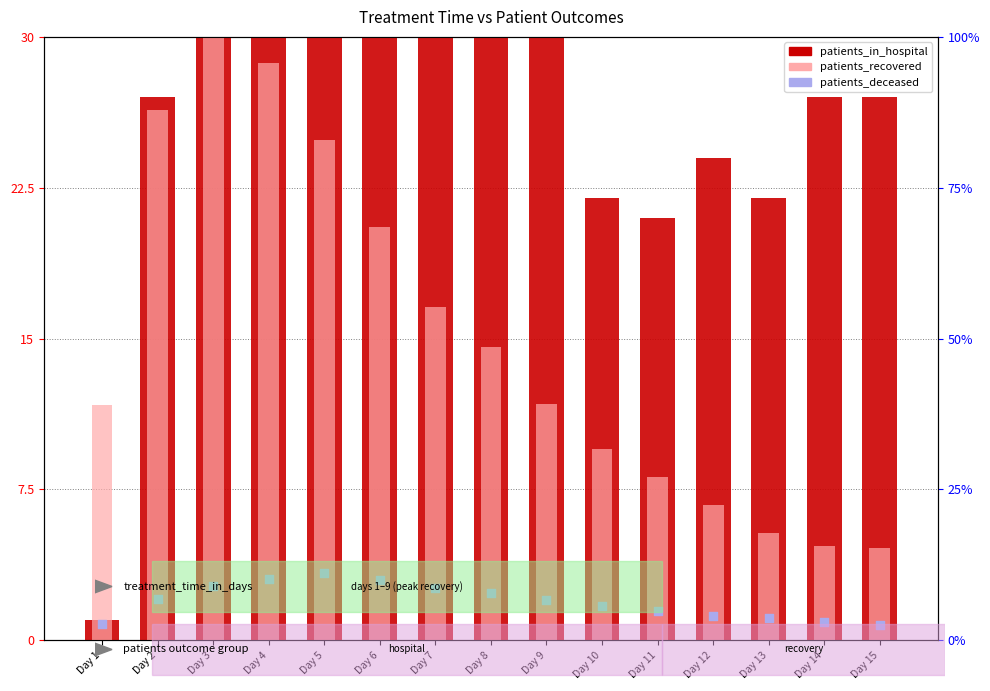

Is the value of patients_deceased at Day 3 greater than the value of patients_in_hospital at Day 3?

No